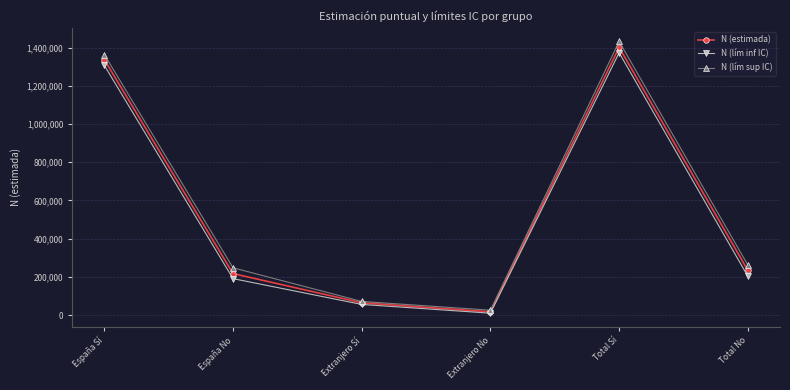

How many data points does each series have?

6